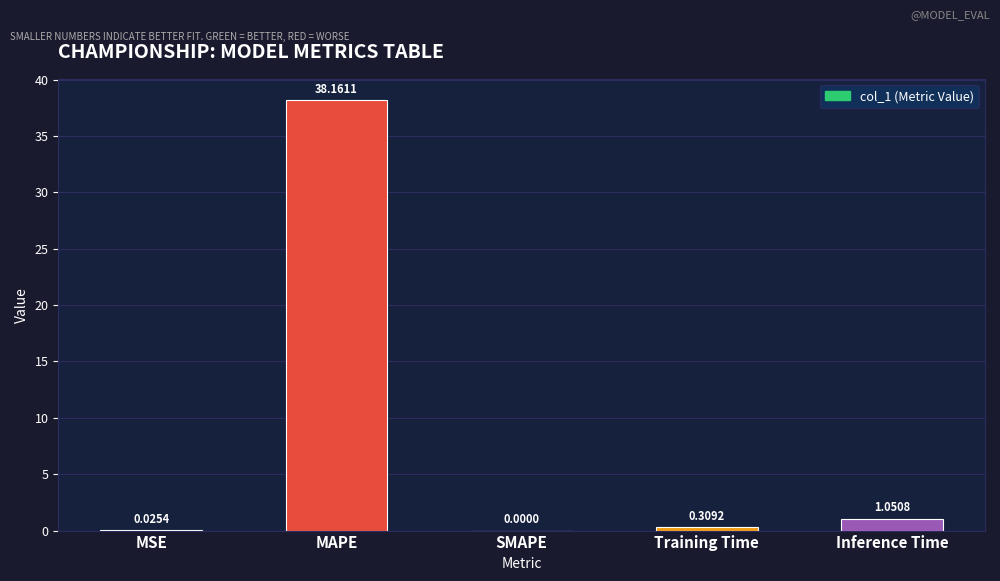

Are the bars horizontal?

No